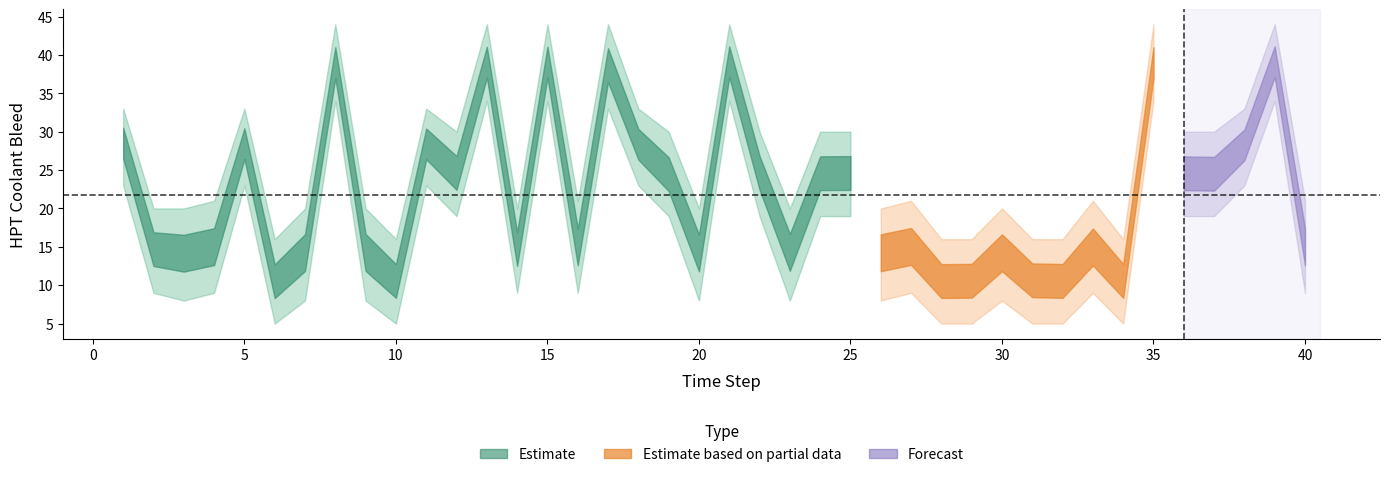

What is the average value of the upper_band series?

27.0